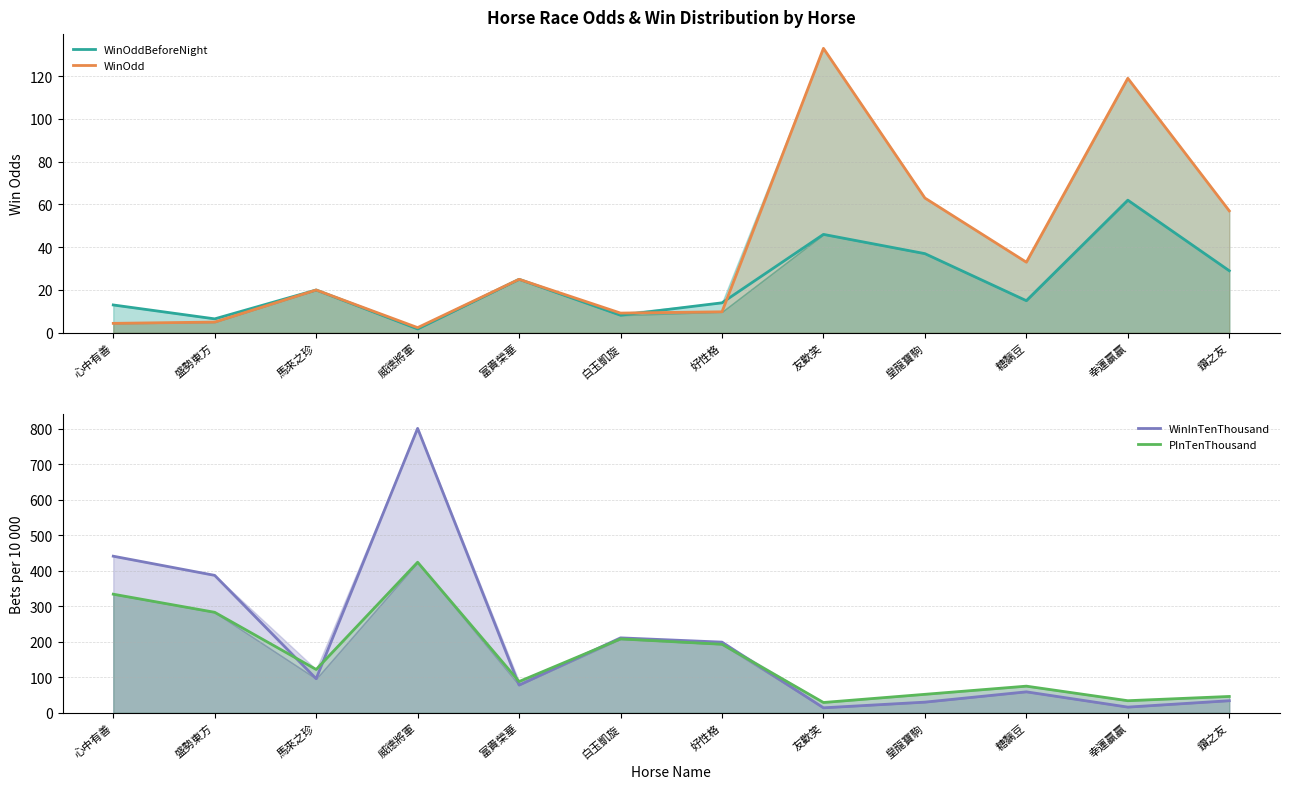

Which series has the largest range (max minus min)?

WinInTenThousand